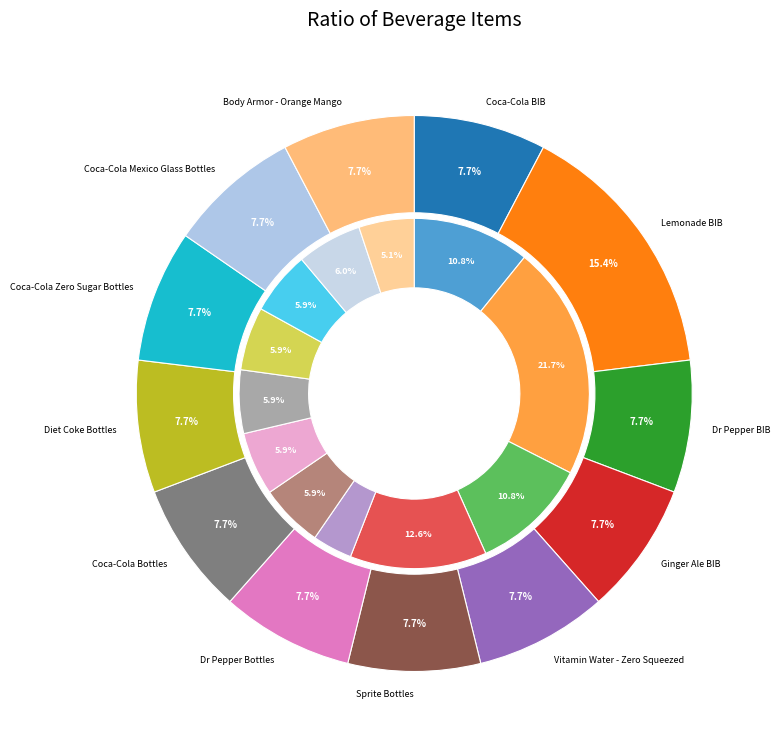

Which slice is the largest?

Lemonade BIB